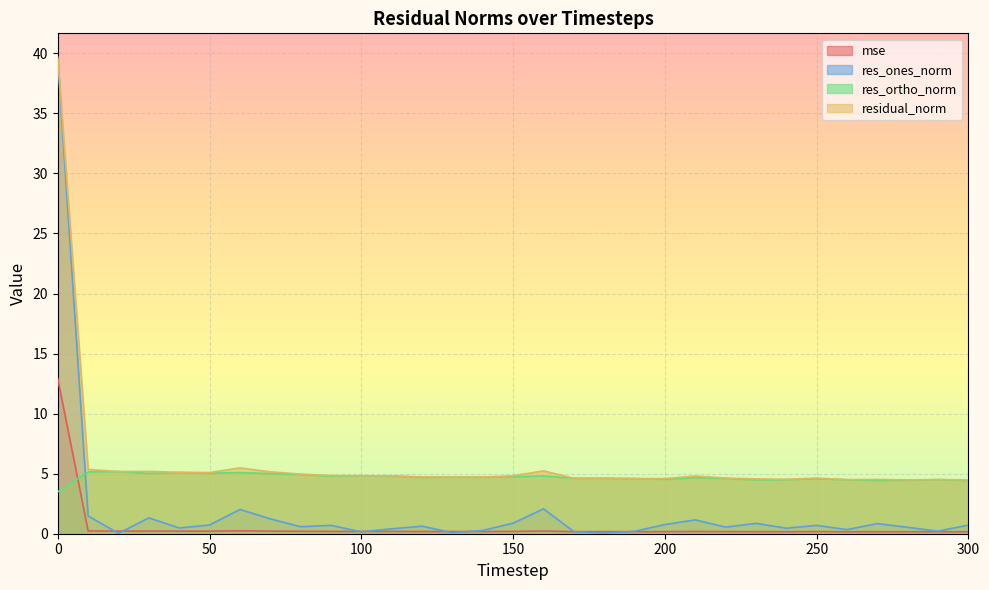

How many data points in res_ortho_norm are above 4?

30